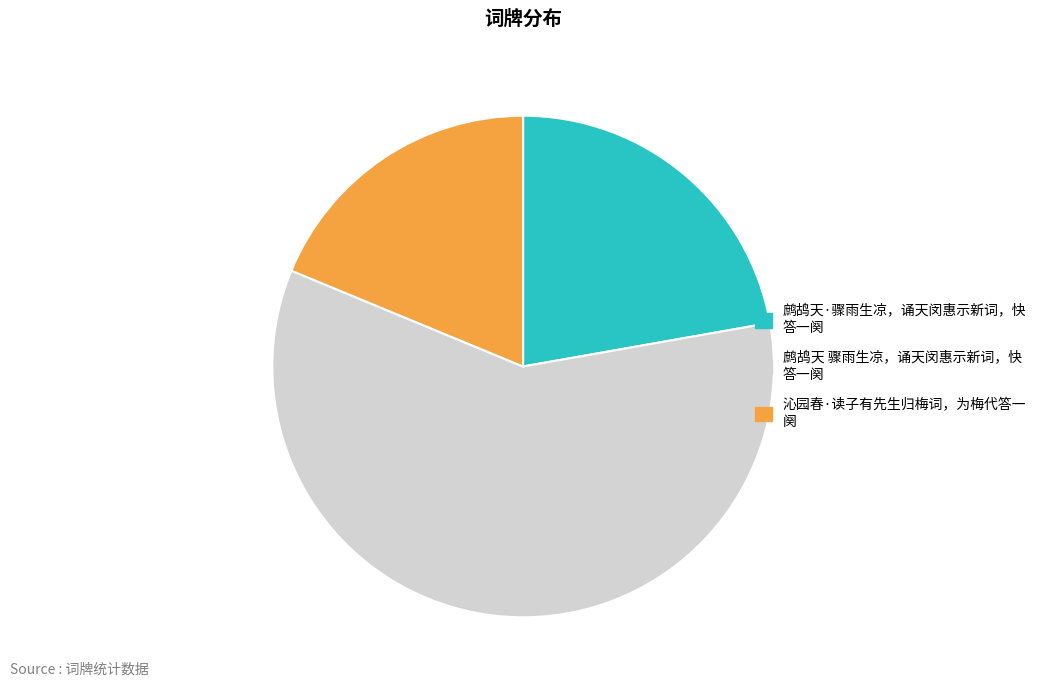

Count the number of slices in the pie.

3